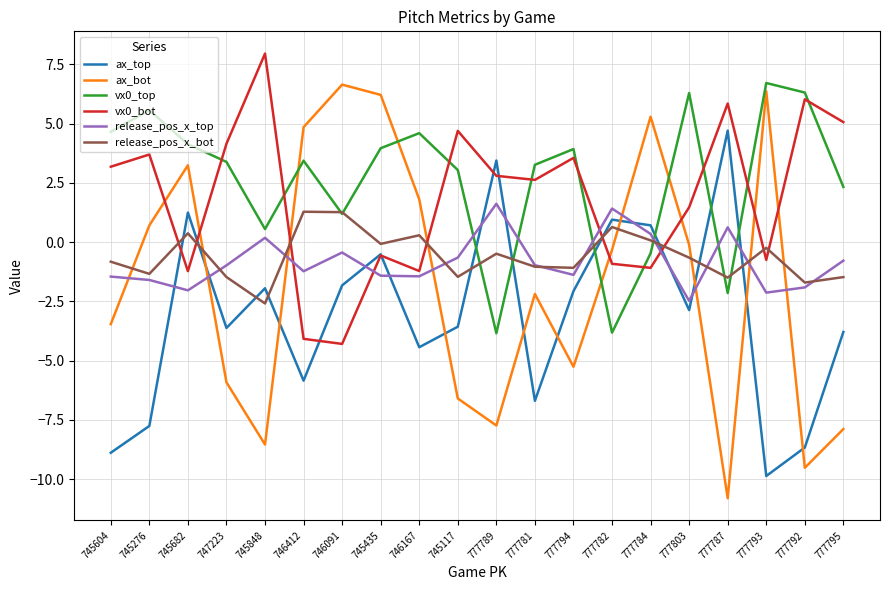

What is the difference between the maximum and minimum values in the vx0_top series?

10.6